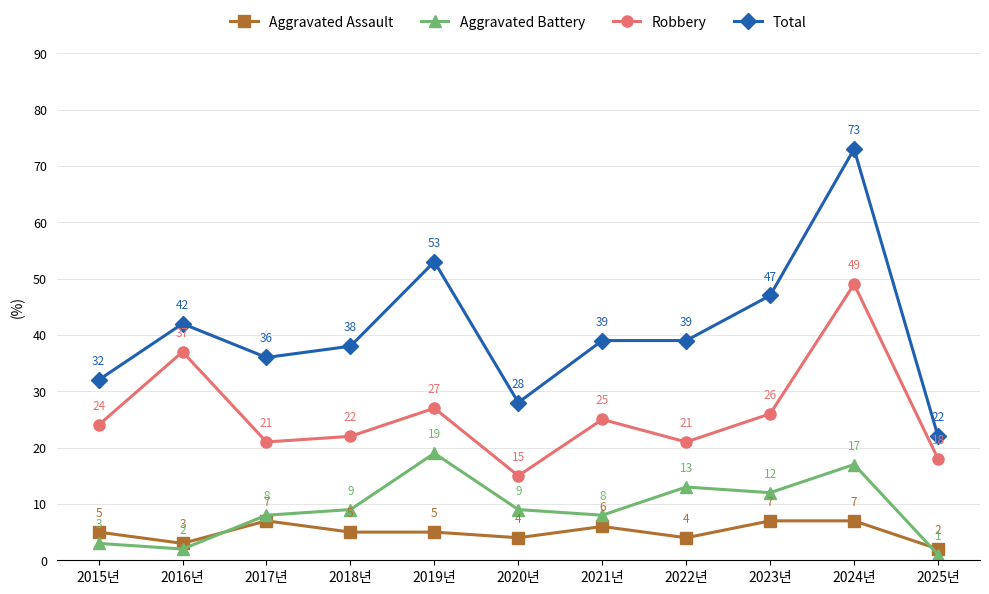

At which category does Robbery reach its first local peak?

2016년